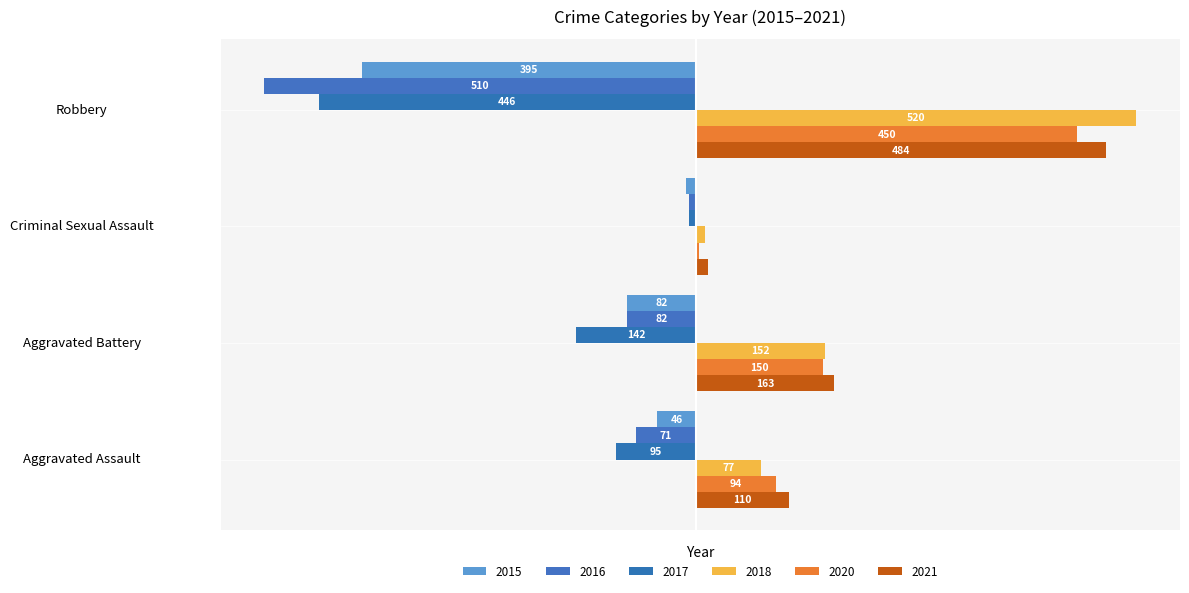

What is the maximum value for 2016?

-8